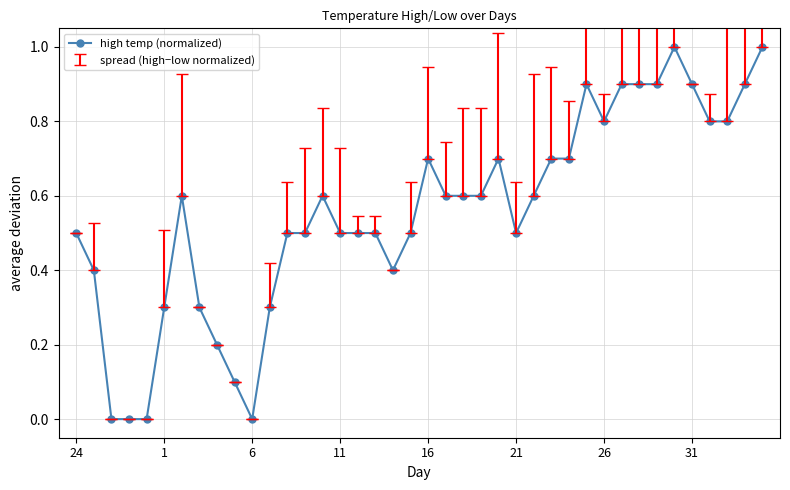

What is the sum of all values?

22.2